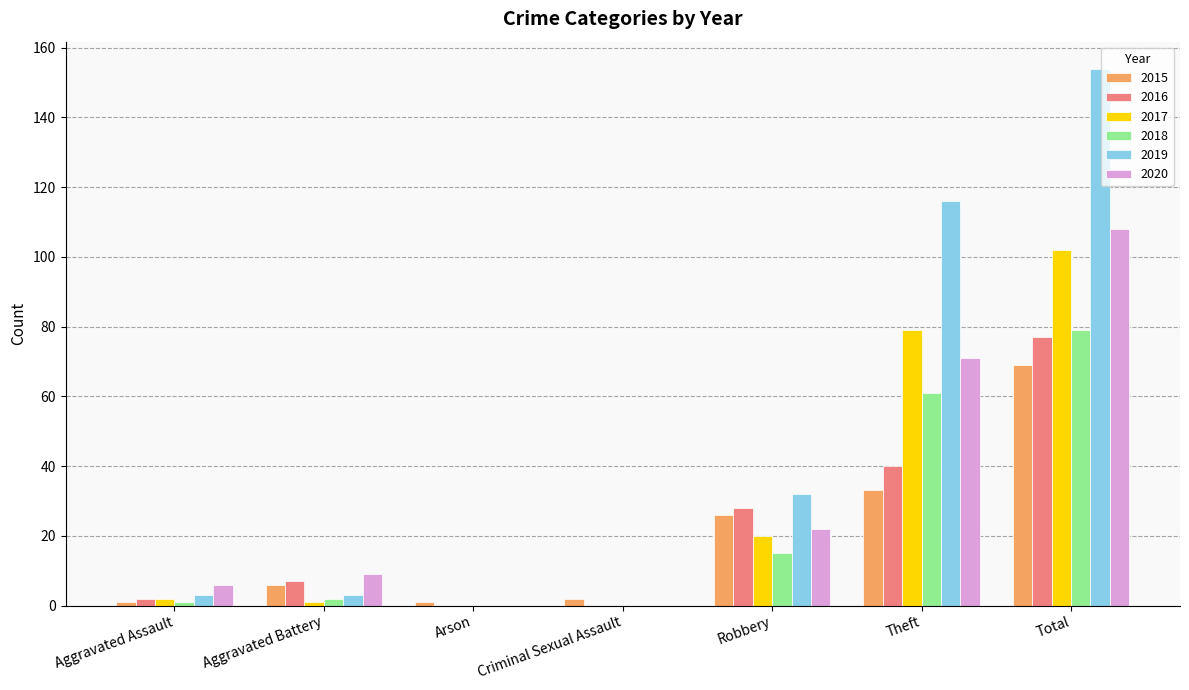

What is the highest value of the 2020 series?

108